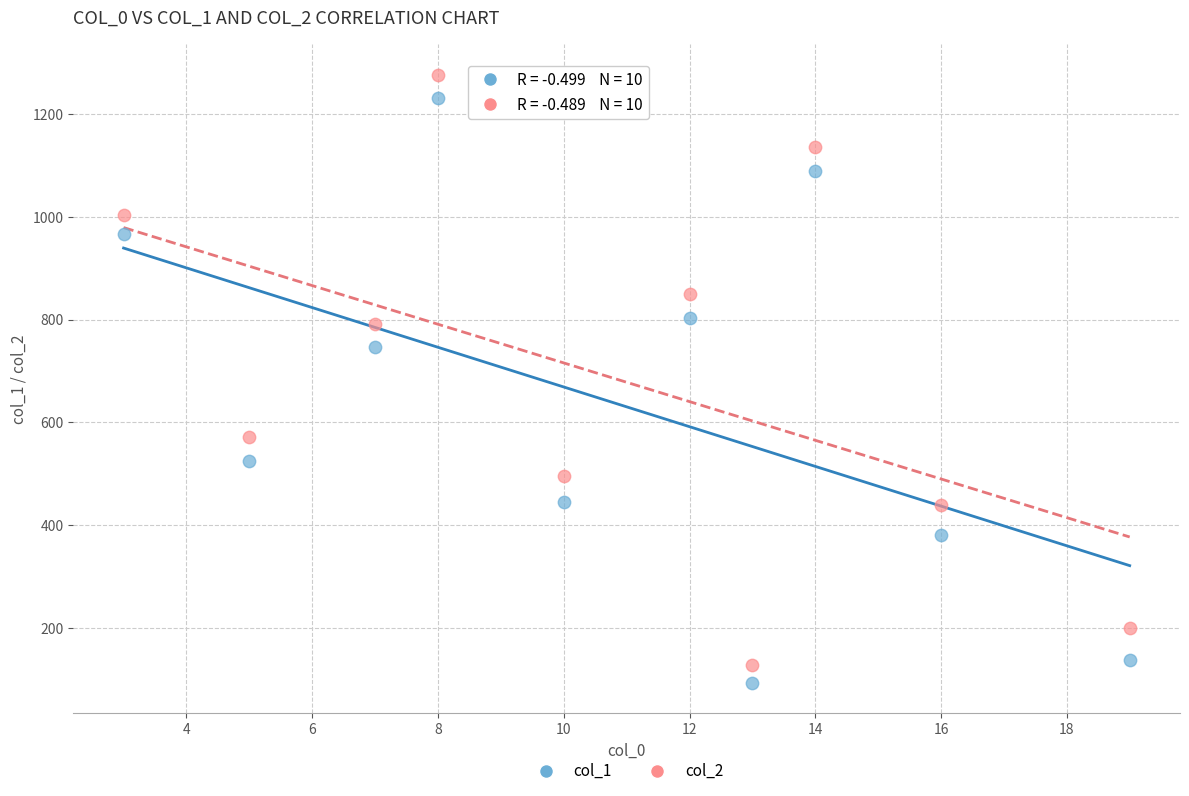

What are all the series names shown in the legend?

col_1, col_2